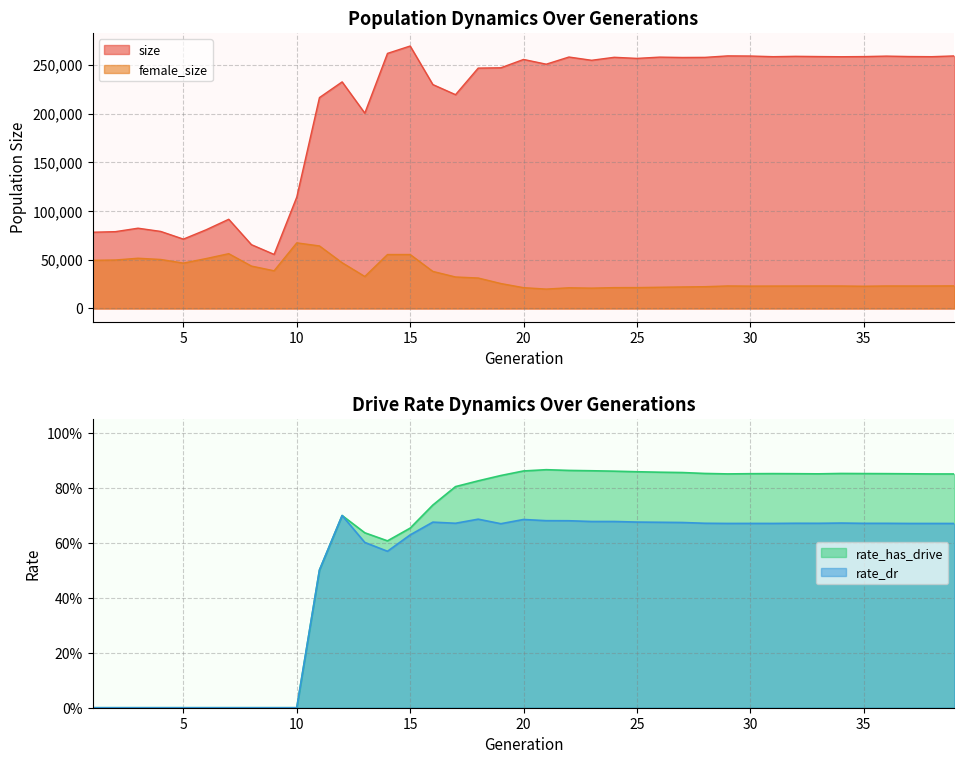

The female_size series shows 50289.0 at 4. True or false?

True